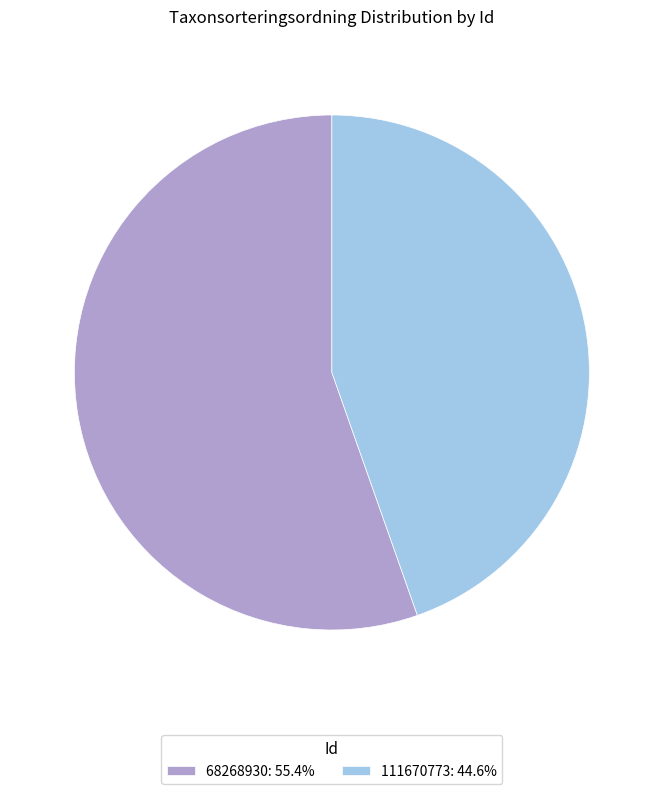

How many segments does this pie chart have?

2